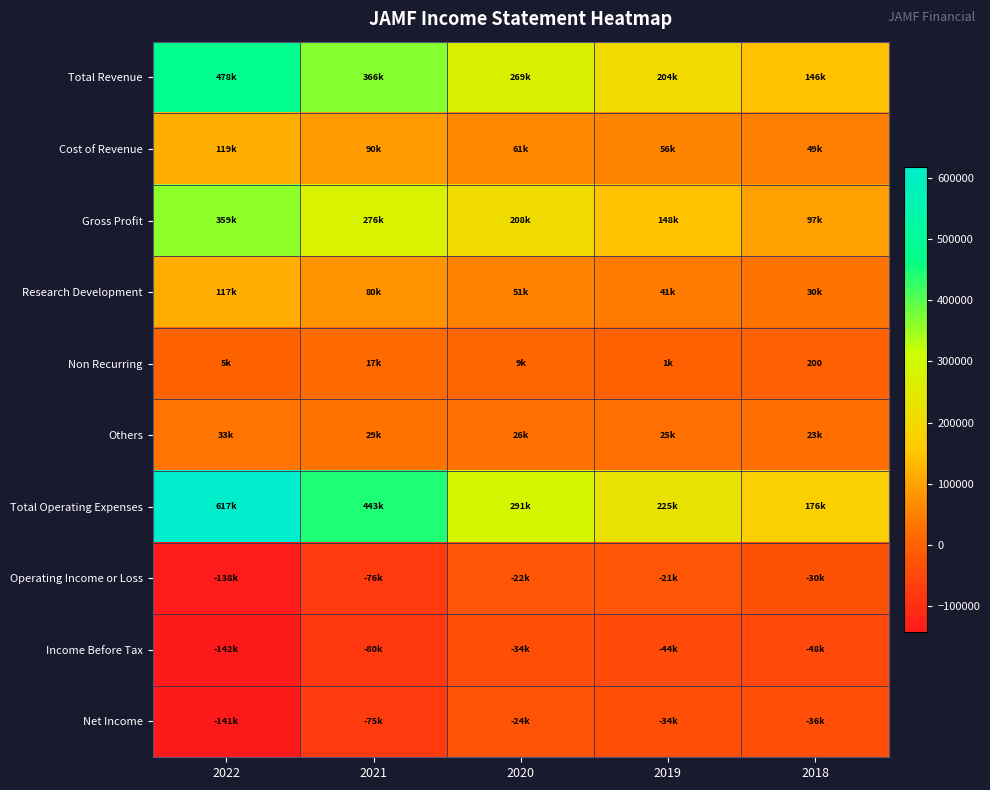

What is the average value of the Total Revenue series?

292980